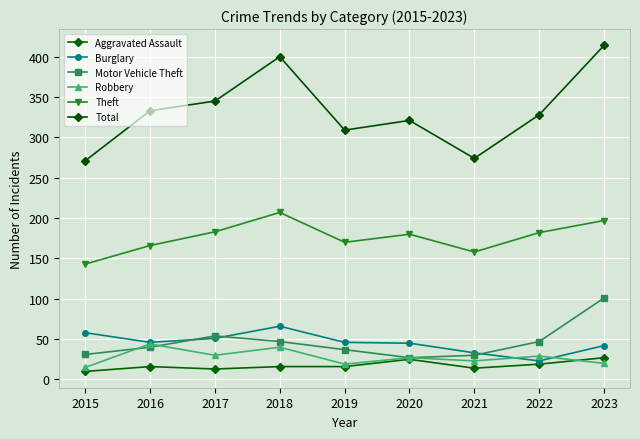

Rank the categories by Aggravated Assault value from lowest to highest.

2015, 2017, 2021, 2016, 2018, 2019, 2022, 2020, 2023